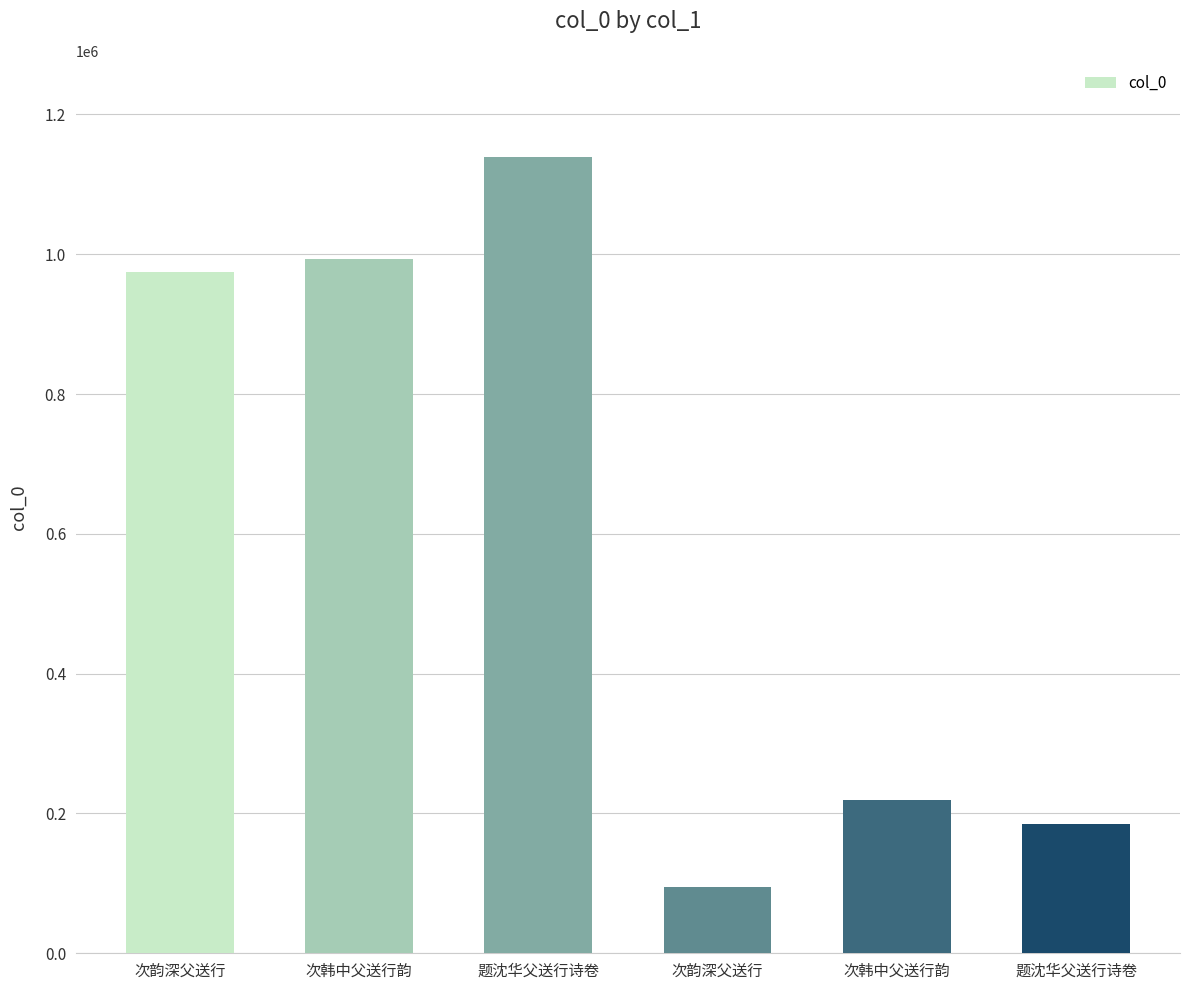

Is it true that the value at 题沈华父送行诗卷 is 1139159?

True